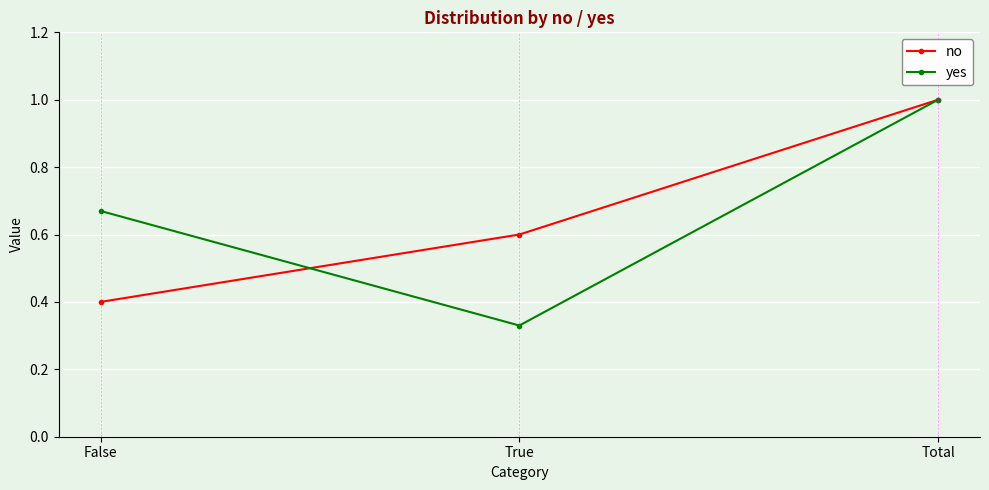

What is the difference between the no values at Total and False?

0.6